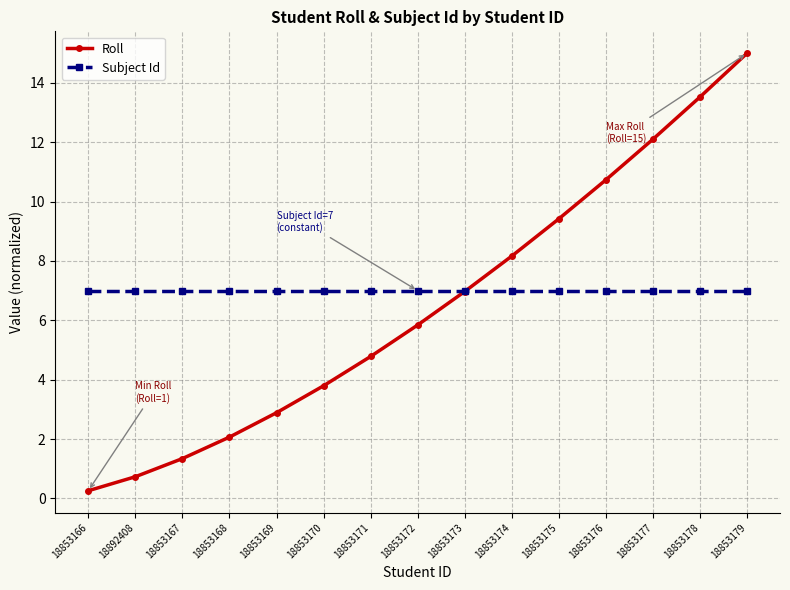

What is the greatest value displayed?

15.0